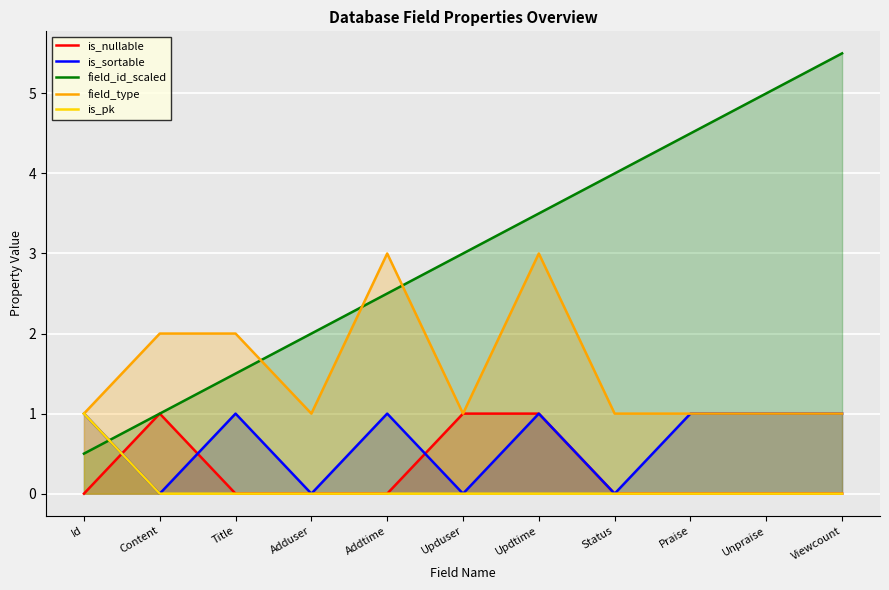

List the series in order of their peak value, highest first.

field_id_scaled, field_type, is_nullable, is_sortable, is_pk